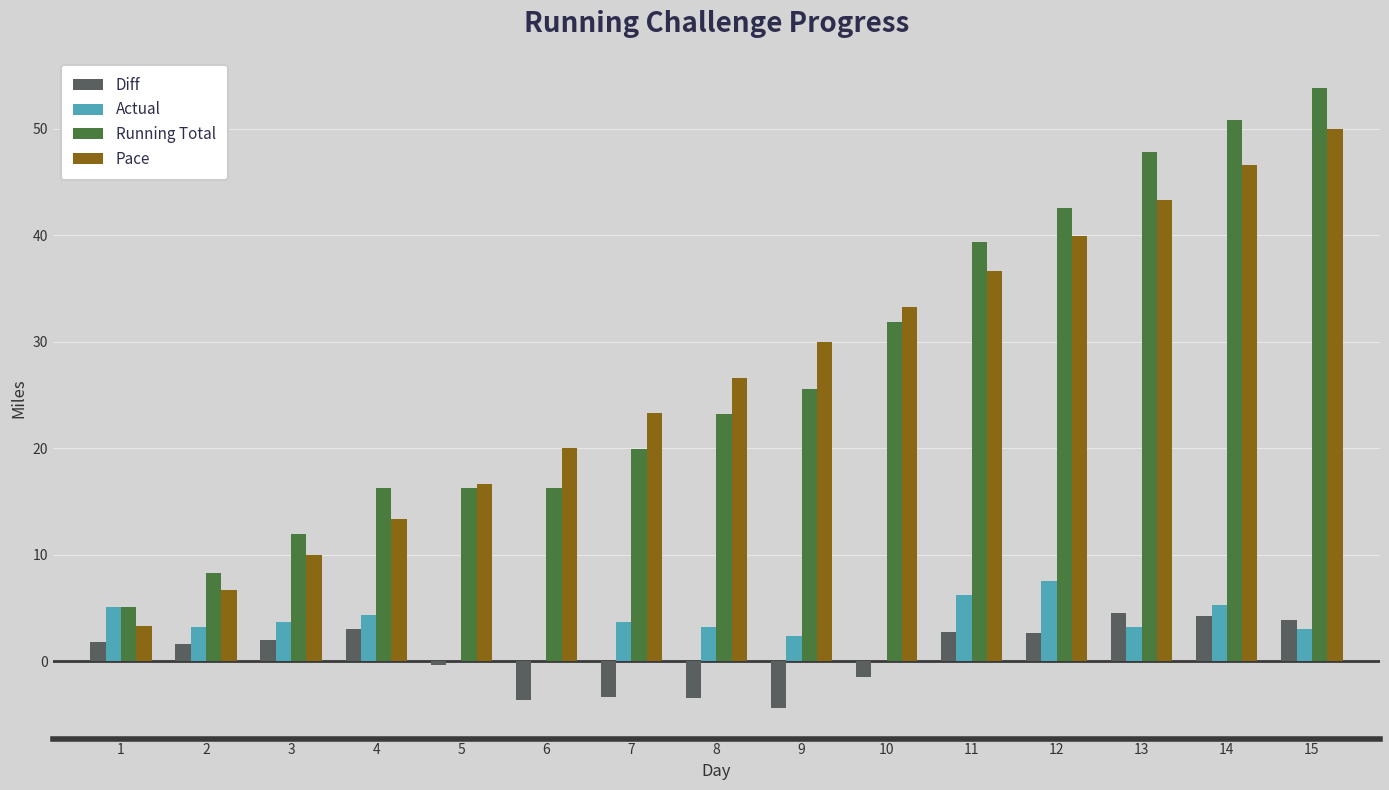

Where does the Actual series first go above 3?

1